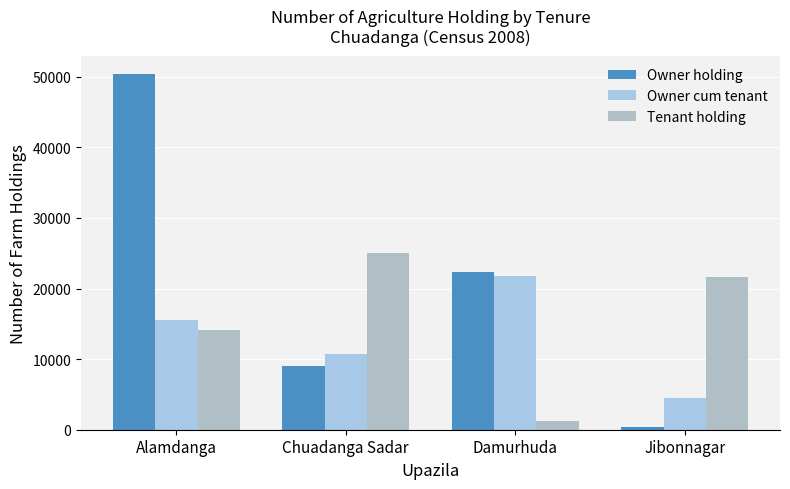

Count the Owner holding values in the range 8959 to 50441.

3